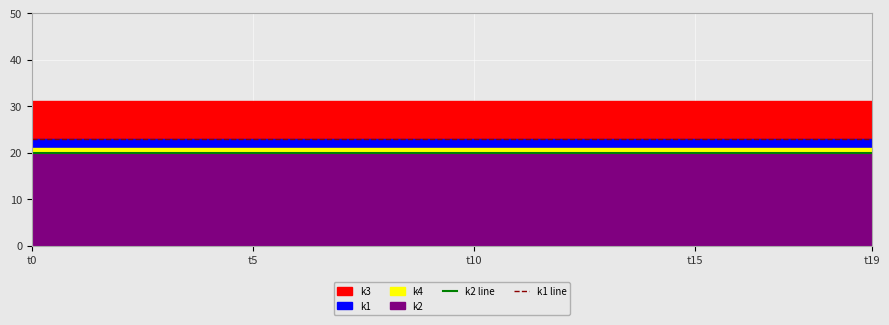

At which category is the sum across all series the highest?

t0